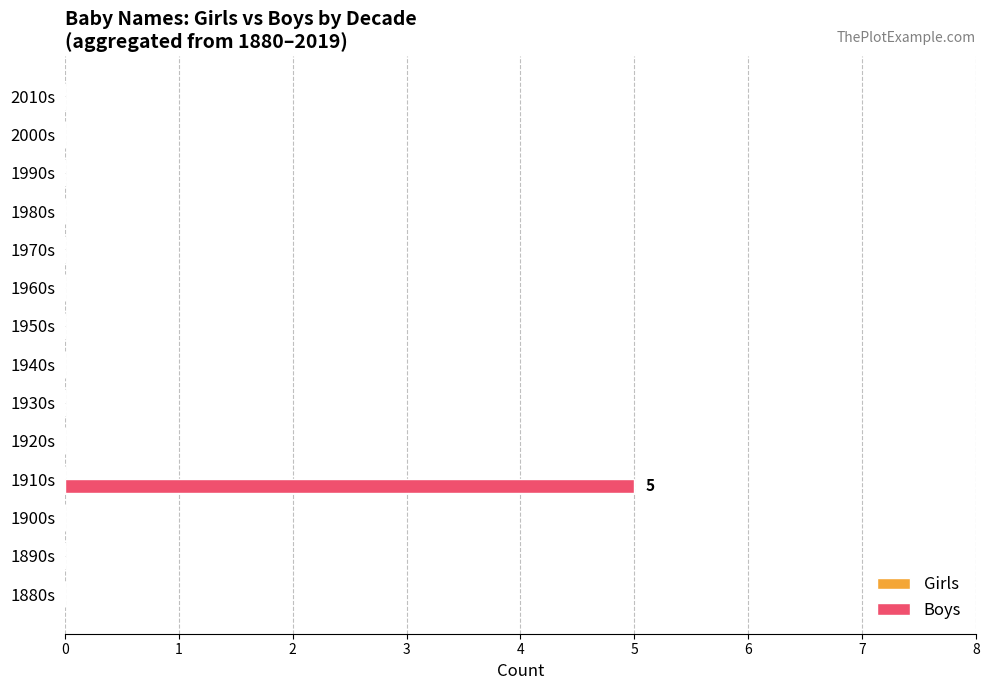

Are the bars horizontal?

Yes